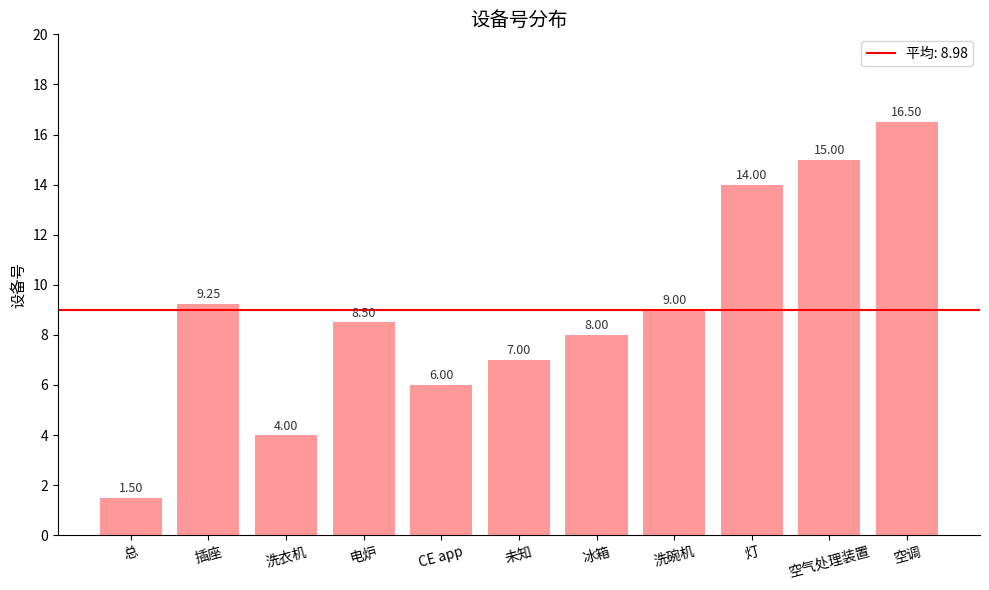

What is the change in value from CE app to 未知?

+1.0